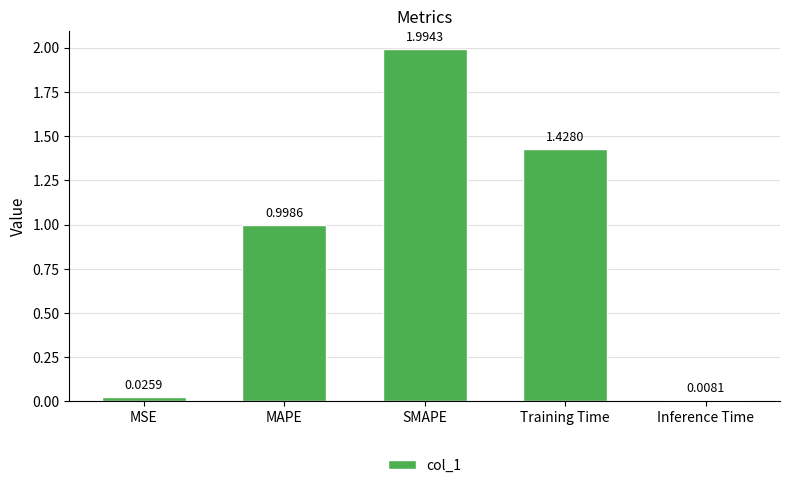

What is the change in value from MAPE to Training Time?

+0.4